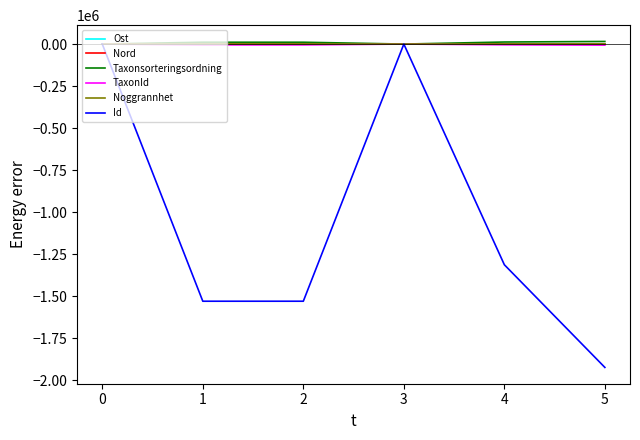

What is the total value across all series at 1?

-1524637.3